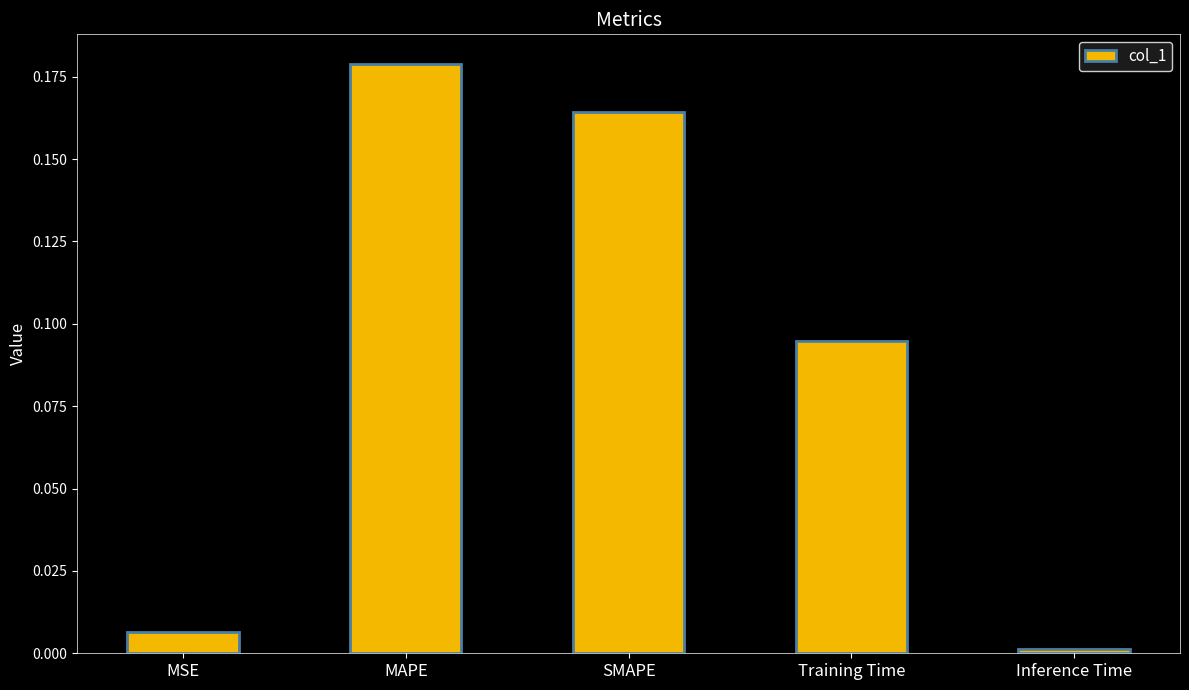

Which category has the lowest value across all series?

Inference Time